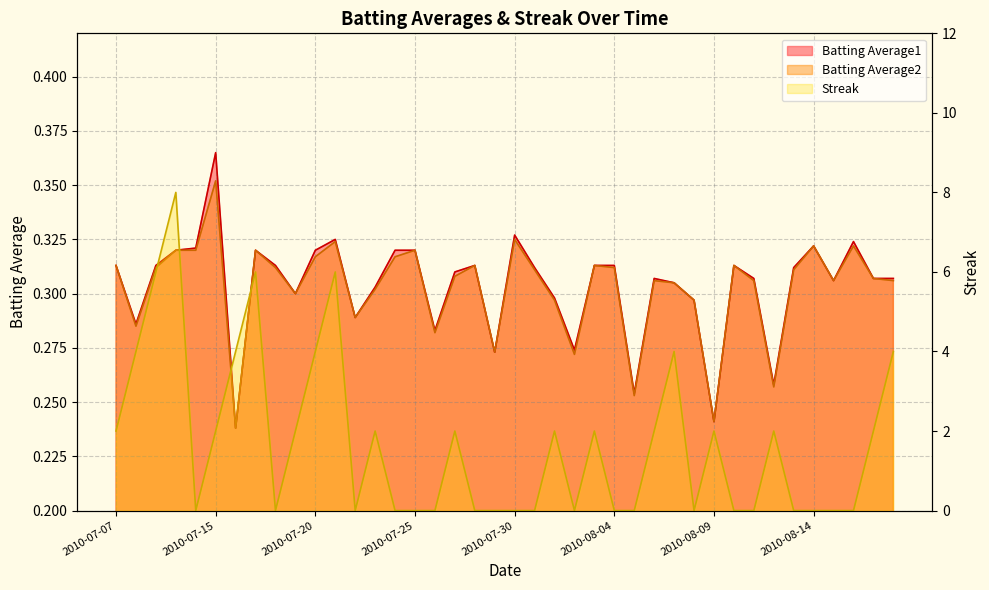

True or false: Batting Average1 and Batting Average2 intersect in this chart.

False